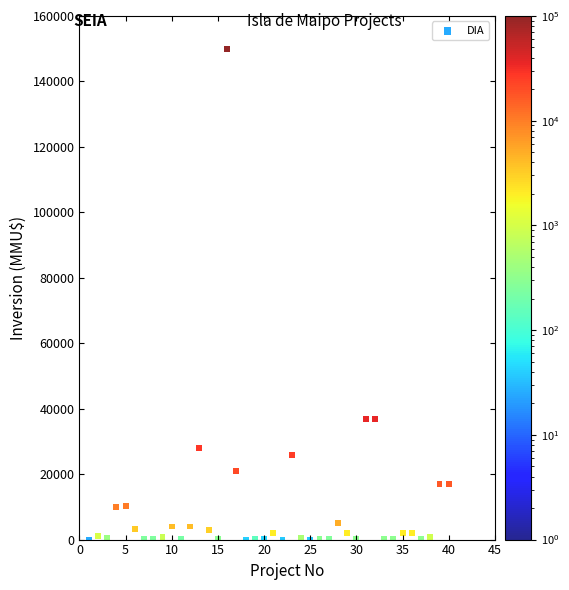

What is the range of X values (max minus min)?

39